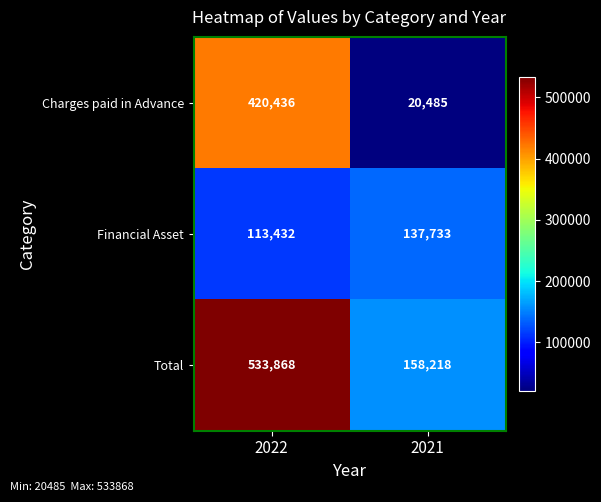

True or false: Financial Asset has a value of 56479 at 2022.

False